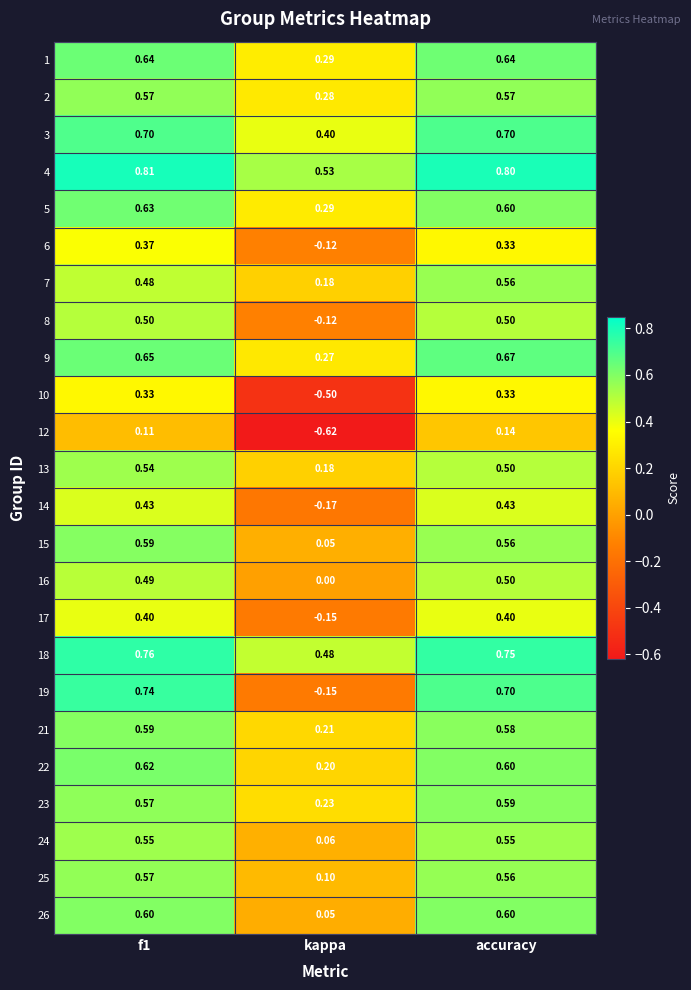

At which category is the sum across all series the highest?

f1